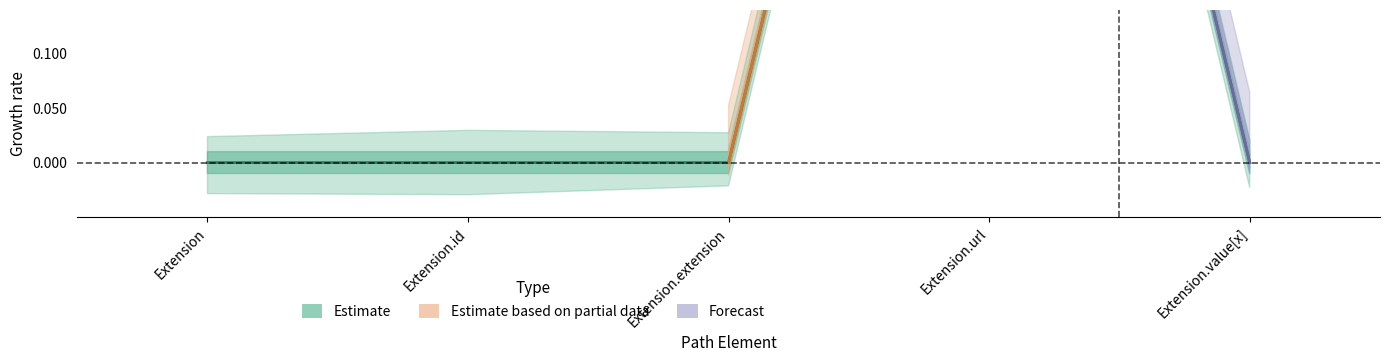

Where is the first local maximum?

Extension.url